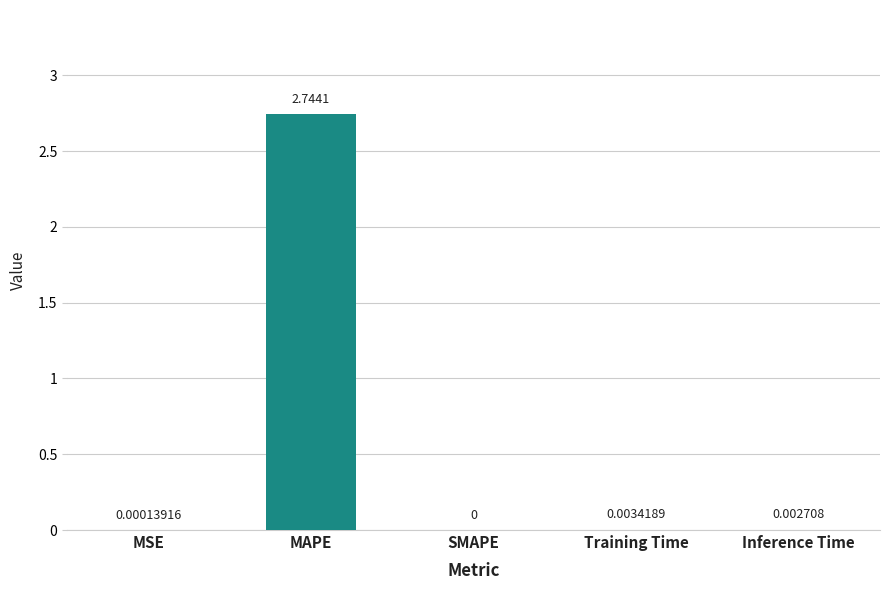

At which label is the value closest to 1?

Training Time